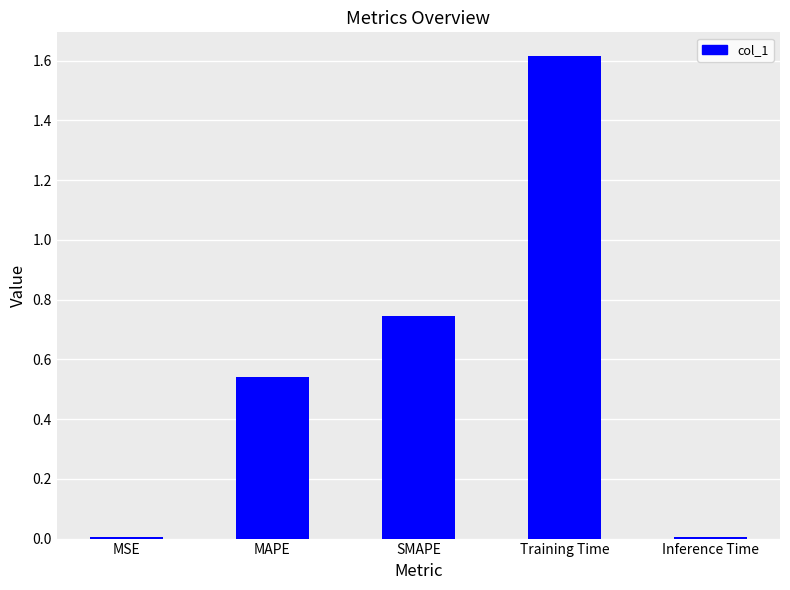

What is the difference between the maximum and minimum values?

1.6